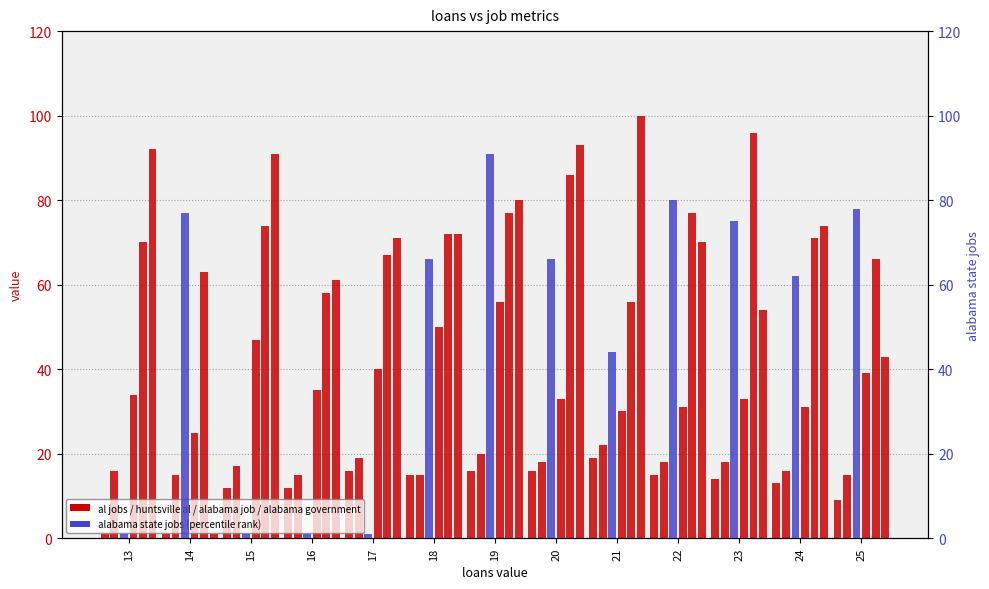

Which category has the highest value in the al jobs series?

21